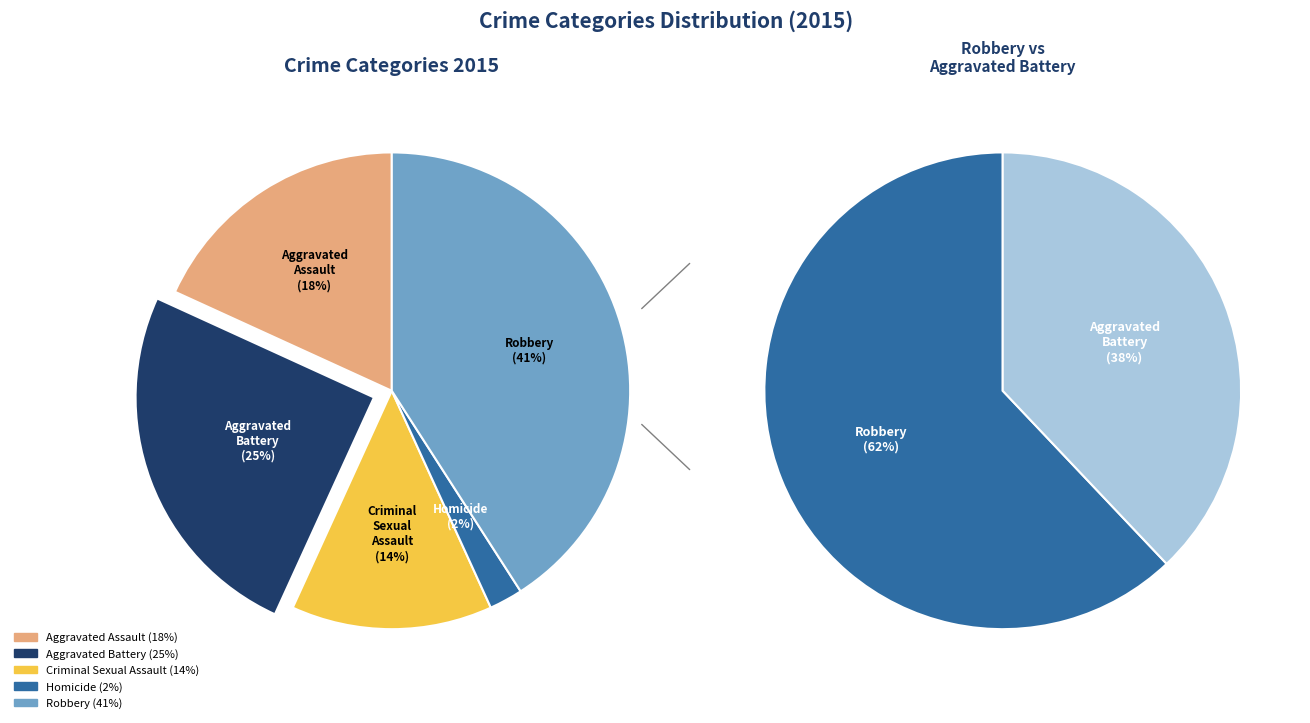

Does Criminal Sexual Assault account for over 50% of the chart?

No